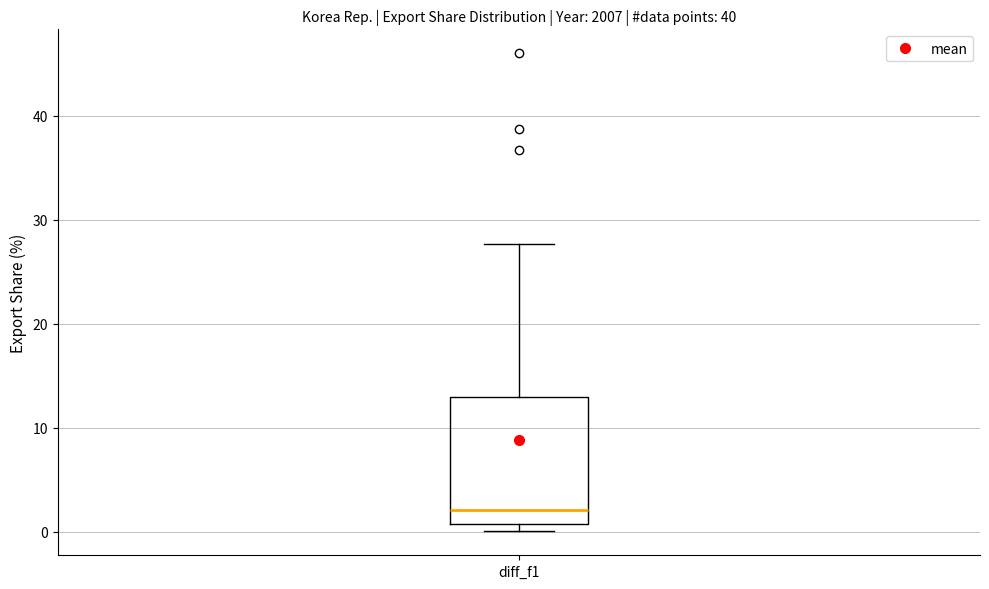

Where does the median line of the box for diff_f1 sit on the y-axis? The values are not printed on the chart, so give them approximately, as read against the axis.

2